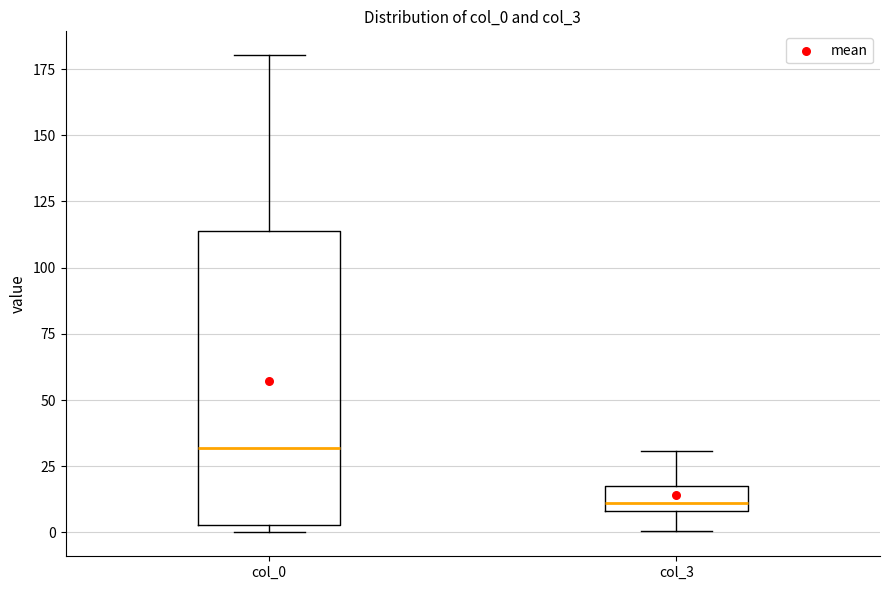

Where is the lower edge of the box for col_0 on the y-axis? The values are not printed on the chart, so give them approximately, as read against the axis.

5